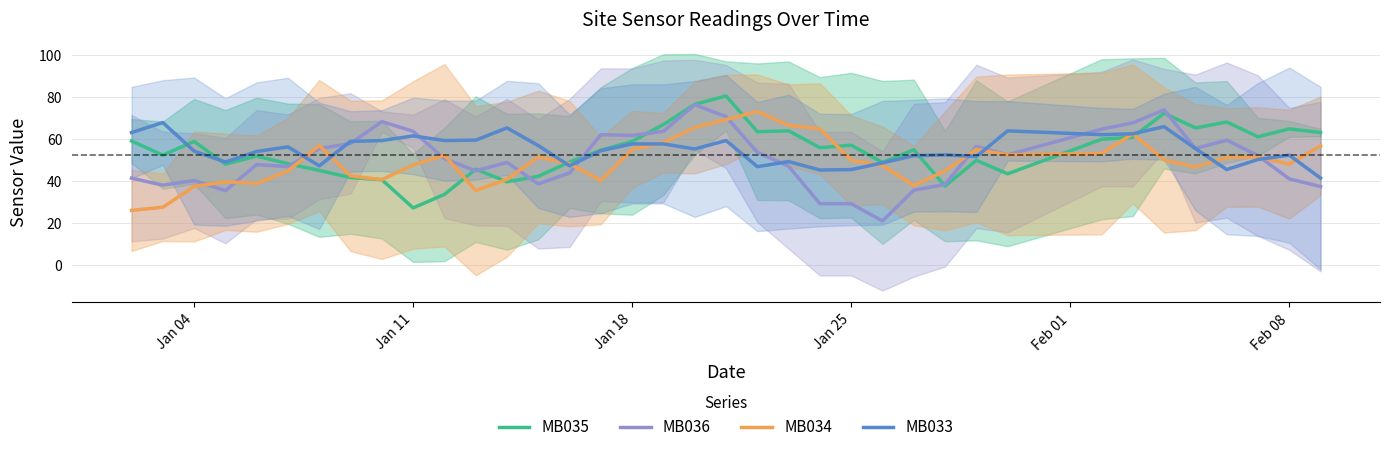

What is the lowest value of the MB036 series?

21.0